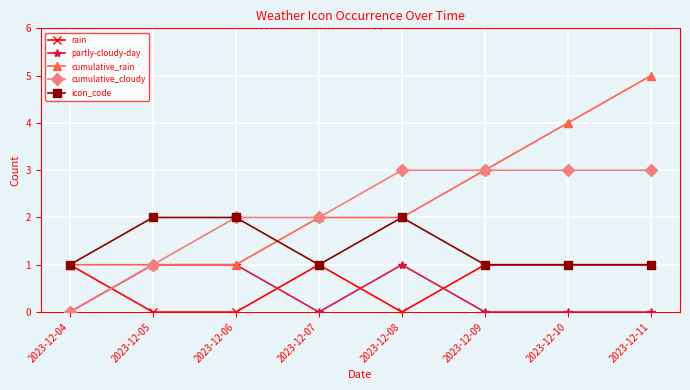

What is the value of the icon_code point at the 1st from the left?

1